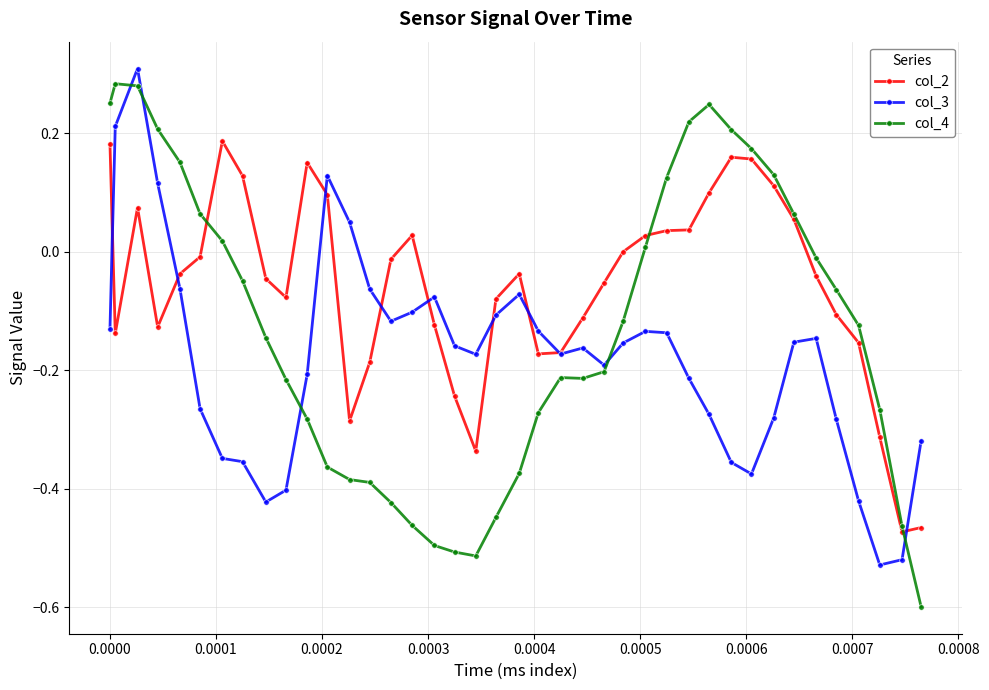

What is the smallest value displayed?

-0.6